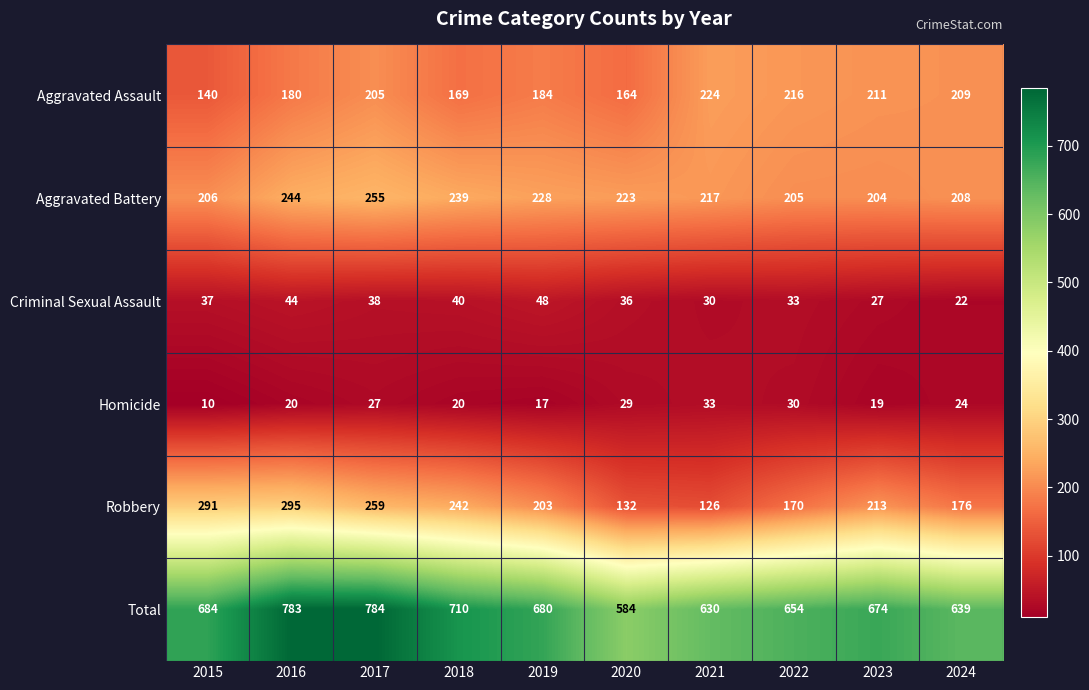

What is the minimum value shown in the chart?

10